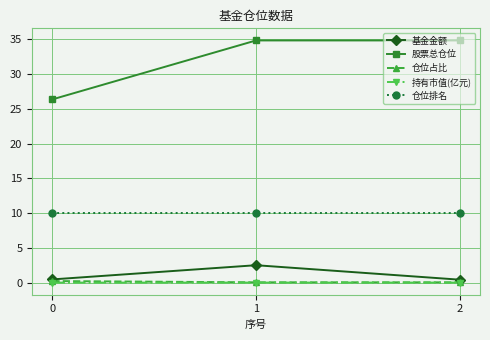

What is the difference between the second highest and minimum values in the 股票总仓位 series?

8.5